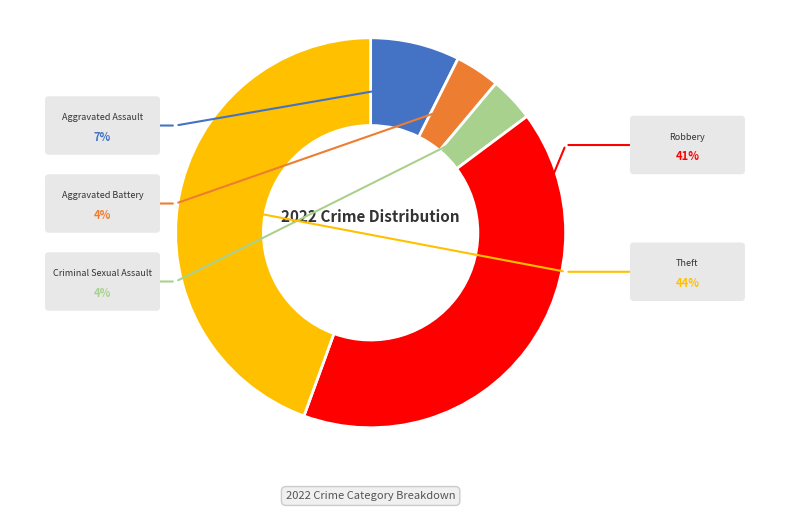

Does any single category account for the majority?

No